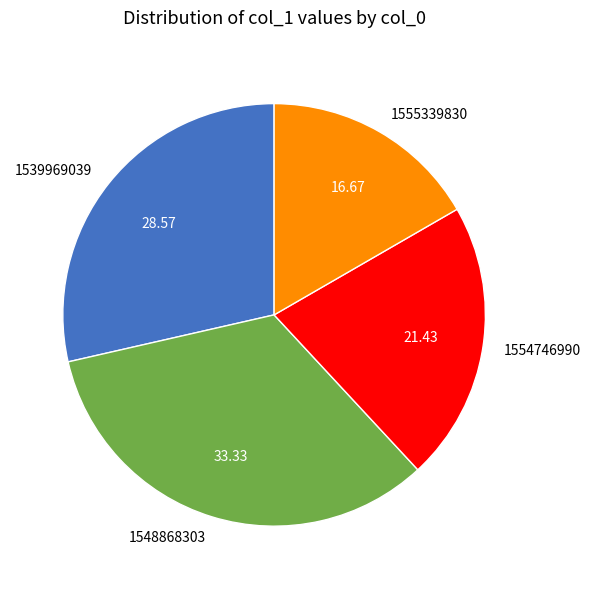

Between 1539969039 and 1555339830, which is larger?

1539969039